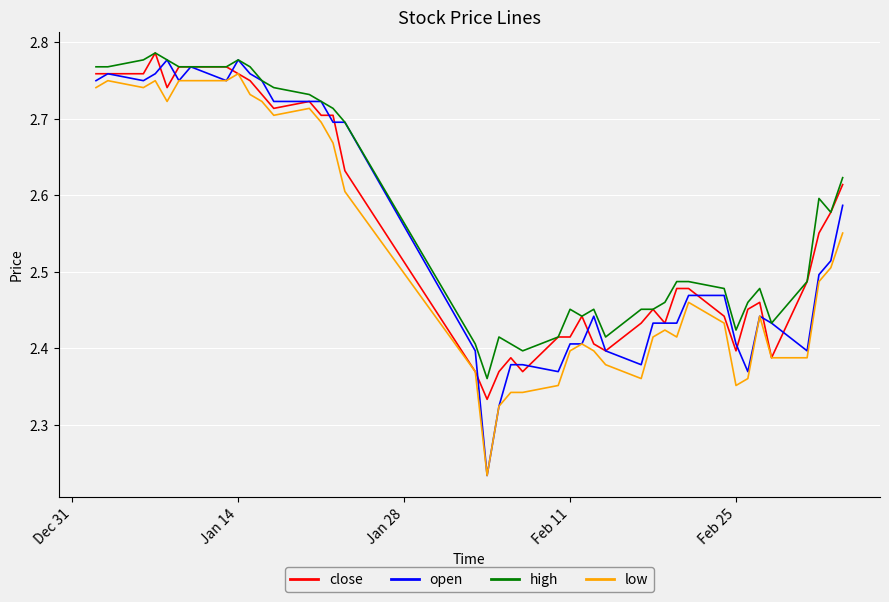

Which series has the widest spread of values?

open